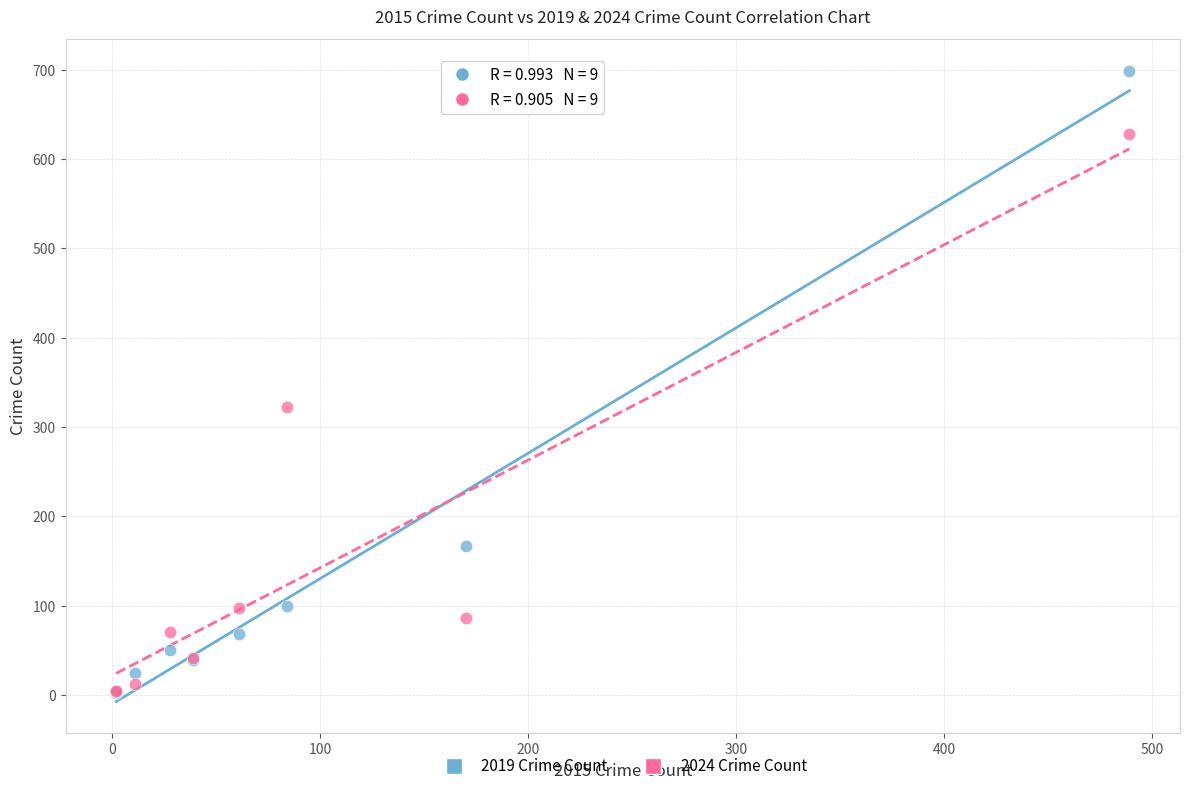

In the 2019 Crime Count series, what Y value is closest to 350?

167